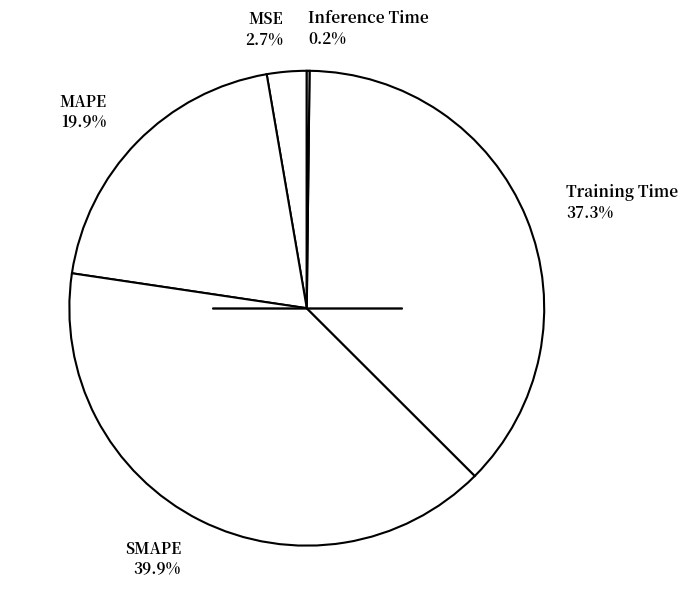

Does MSE 2.7% represent more than half of the total?

No